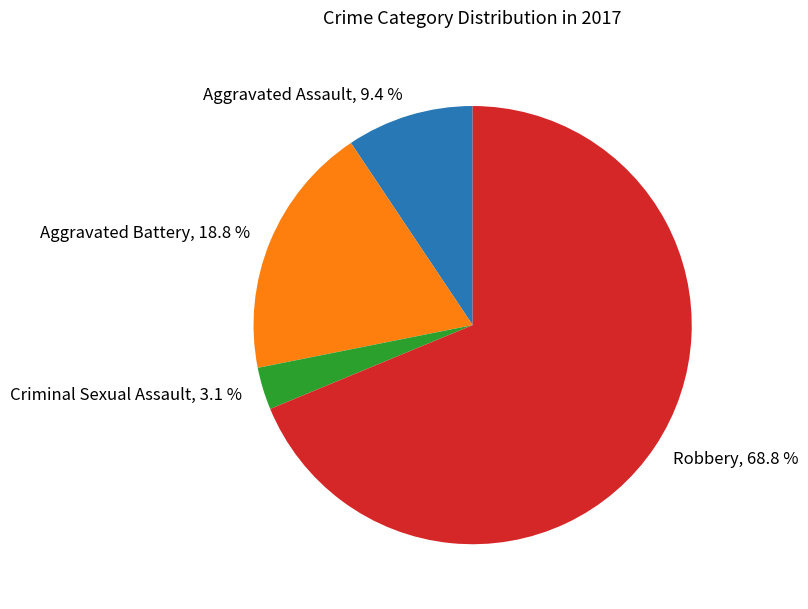

To the nearest percent, what percentage of the pie is Robbery?

69%